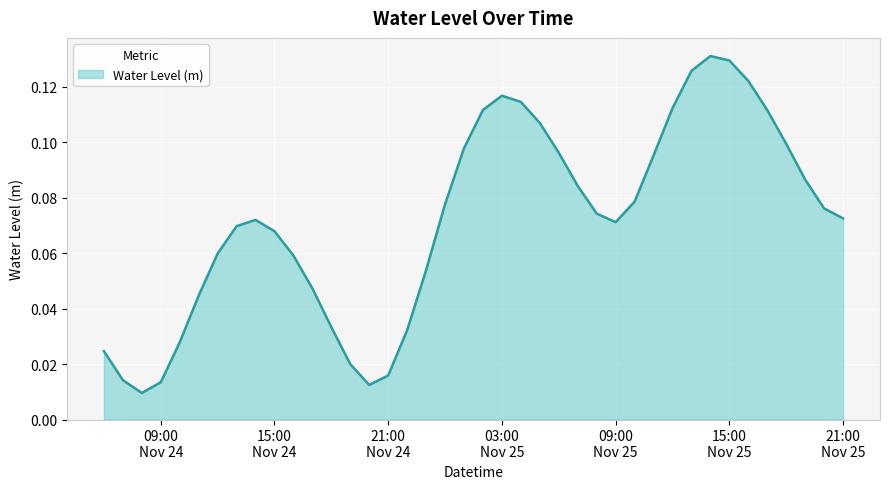

Reading right to left, transcribe all the data shown in this chart.

0.1	0.1	0.1	0.1	0.1	0.1	0.1	0.1	0.1	0.1	0.1	0.1	0.1	0.1	0.1	0.1	0.1	0.1	0.1	0.1	0.1	0.1	0.1	0.0	0.0	0.0	0.0	0.0	0.0	0.1	0.1	0.1	0.1	0.1	0.0	0.0	0.0	0.0	0.0	0.0